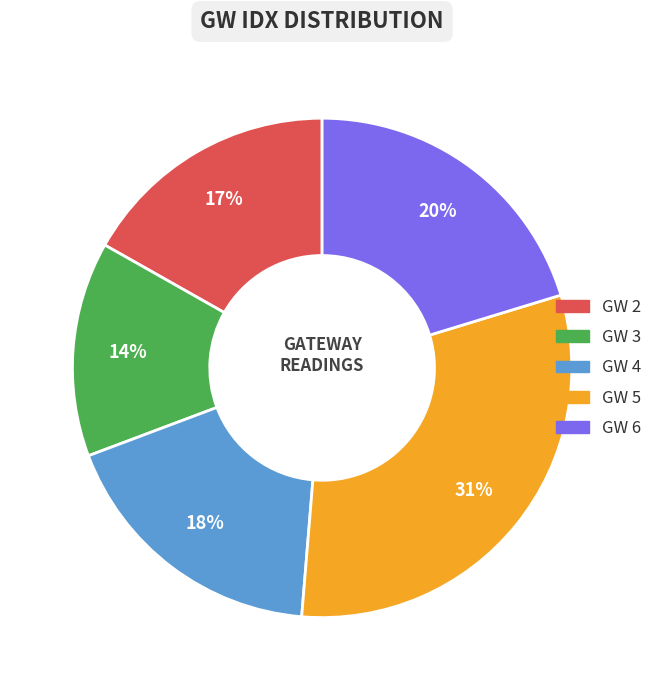

Is there a majority slice in this chart?

No